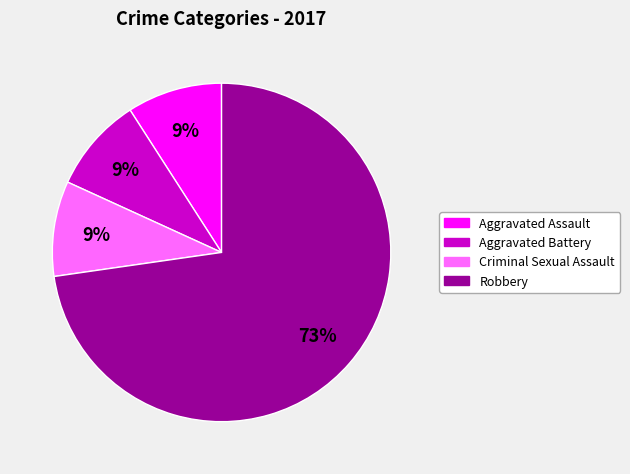

Does any single category account for the majority?

Yes